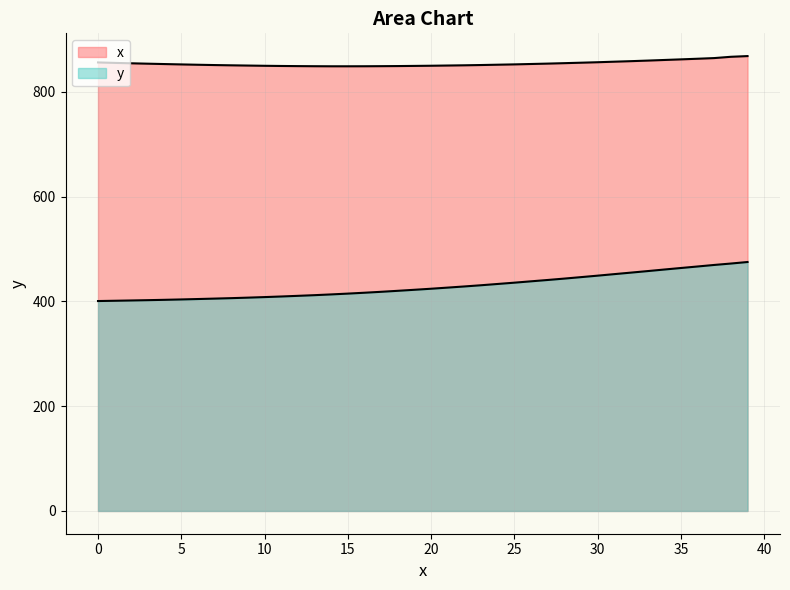

Does the chart display data point markers on the line(s)?

No